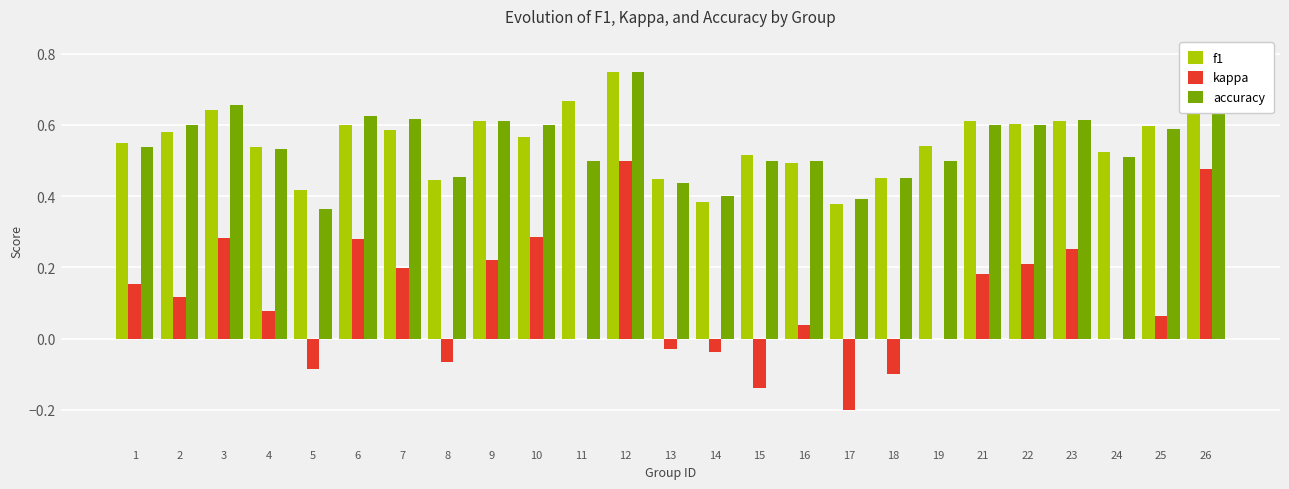

Where does the kappa series first go above 0?

1